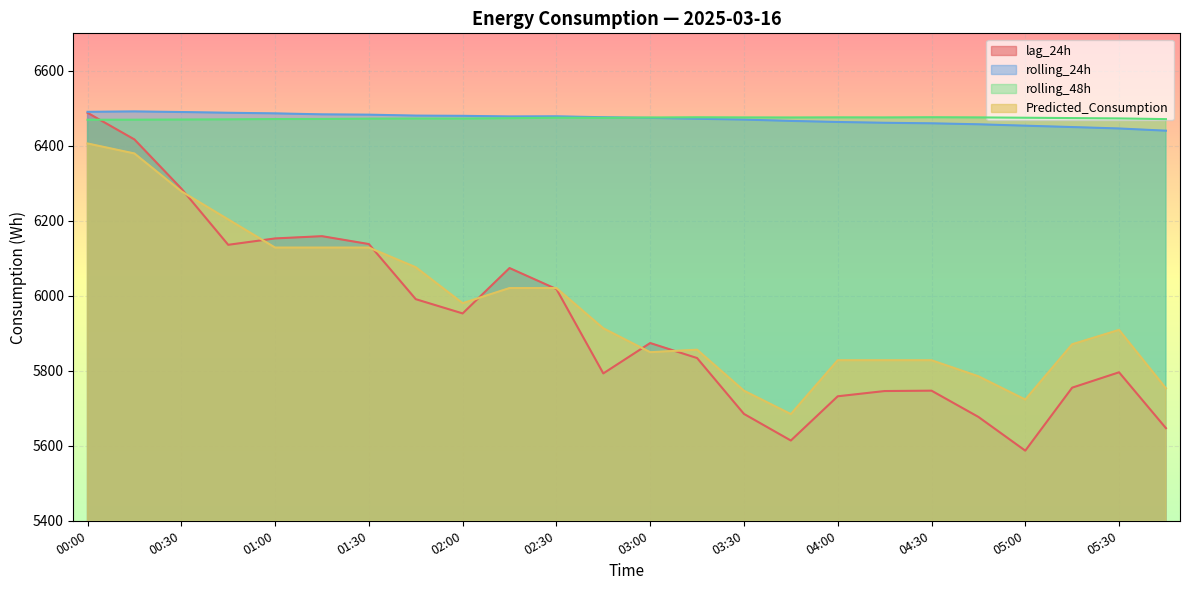

Where do rolling_48h and lag_24h first cross each other?

00:00 and 00:15